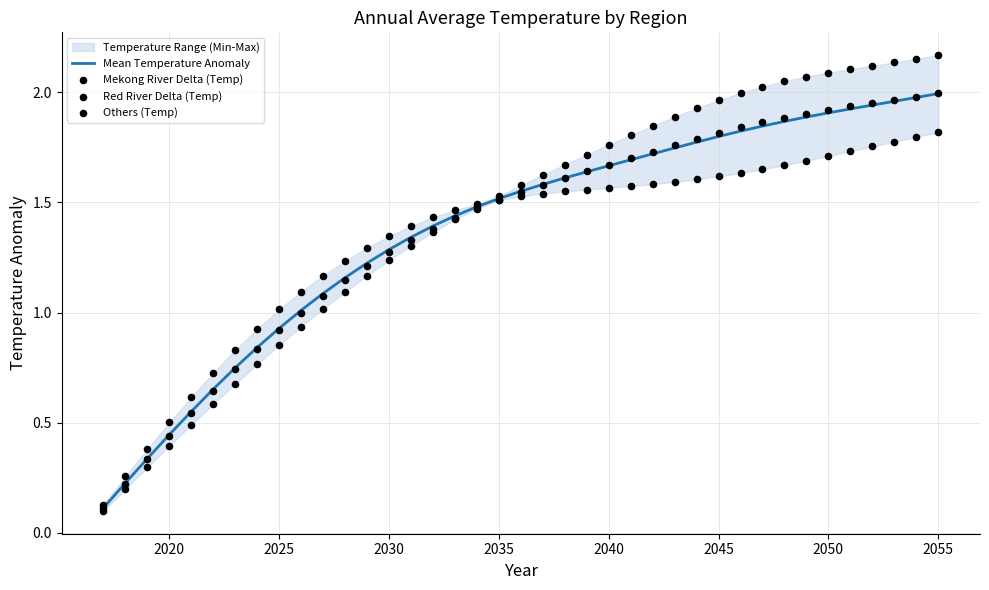

Which series reaches the minimum Y coordinate?

Red River Delta (Temp)